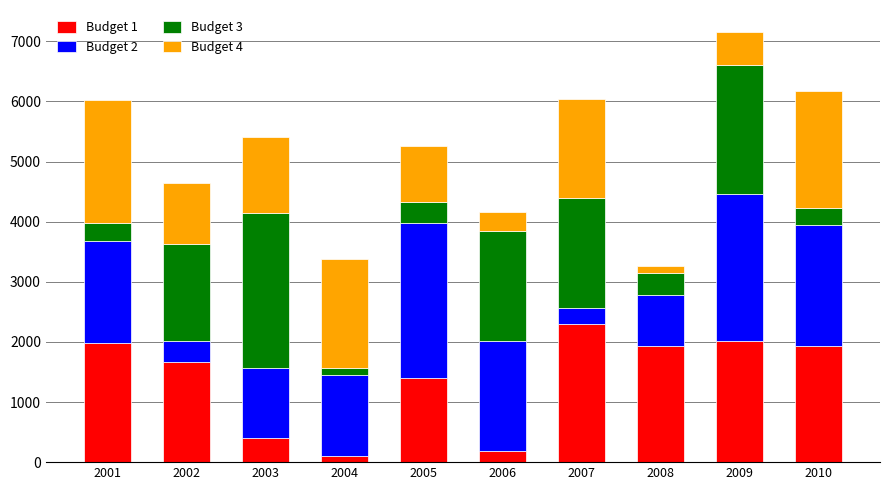

What is the maximum value for Budget 1?

2292